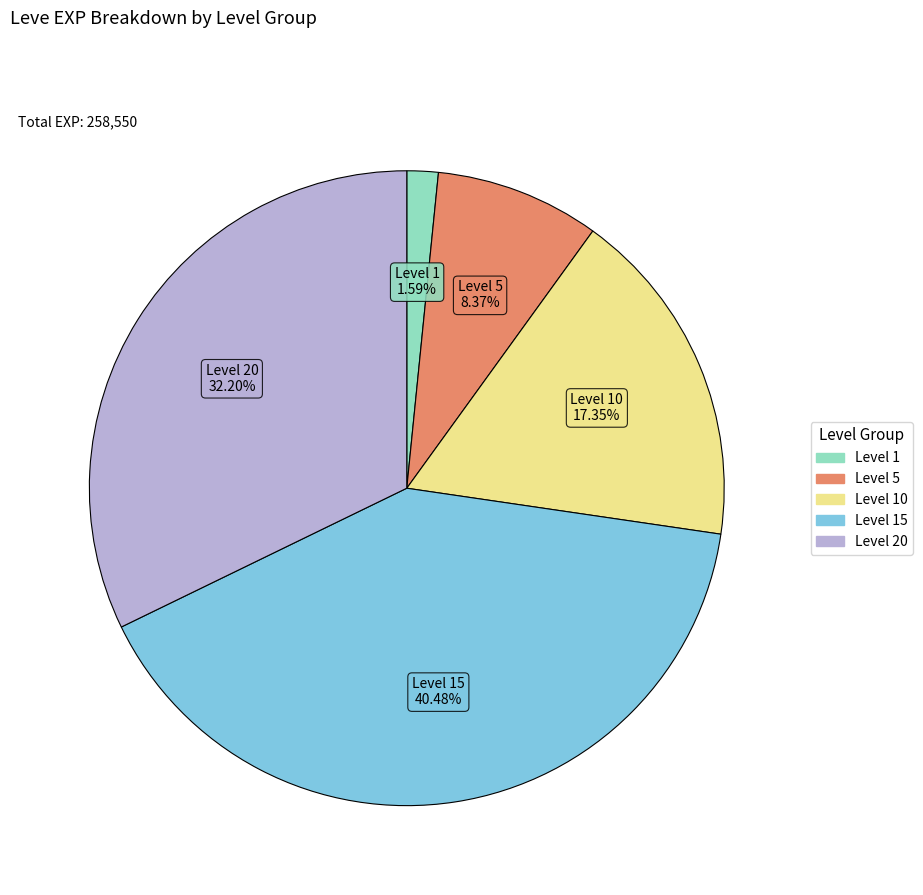

Is there any slice that represents more than half of the pie?

No